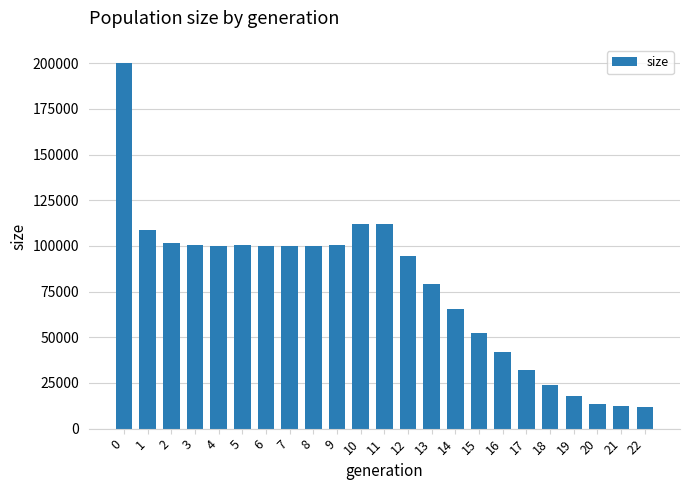

Are the bars grouped side by side (vs. stacked)?

No